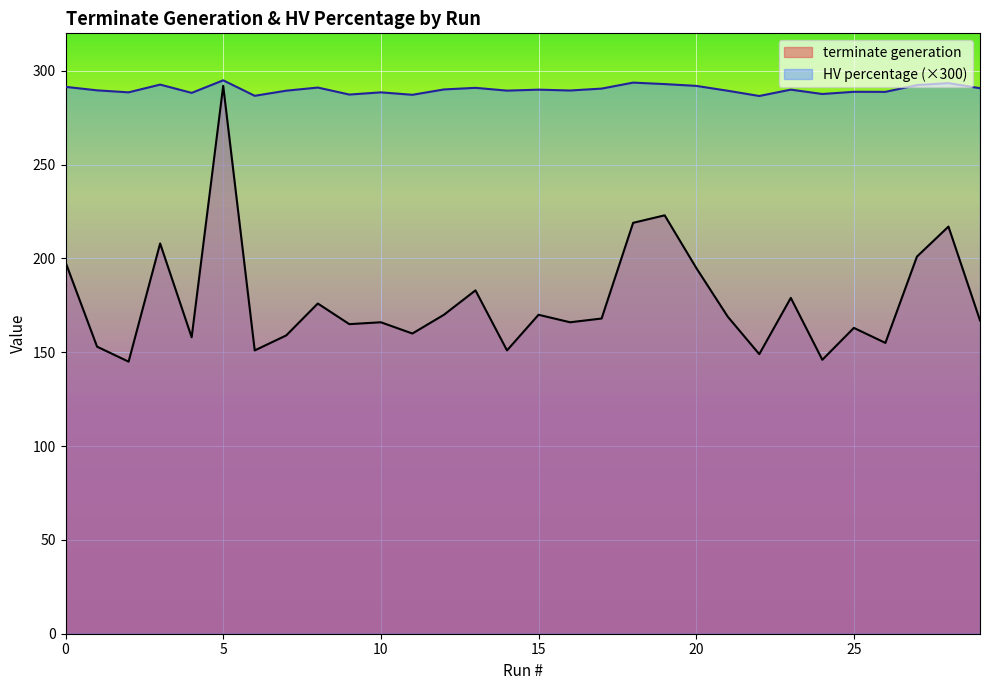

Is it true that terminate generation equals 183.0 at 13?

True